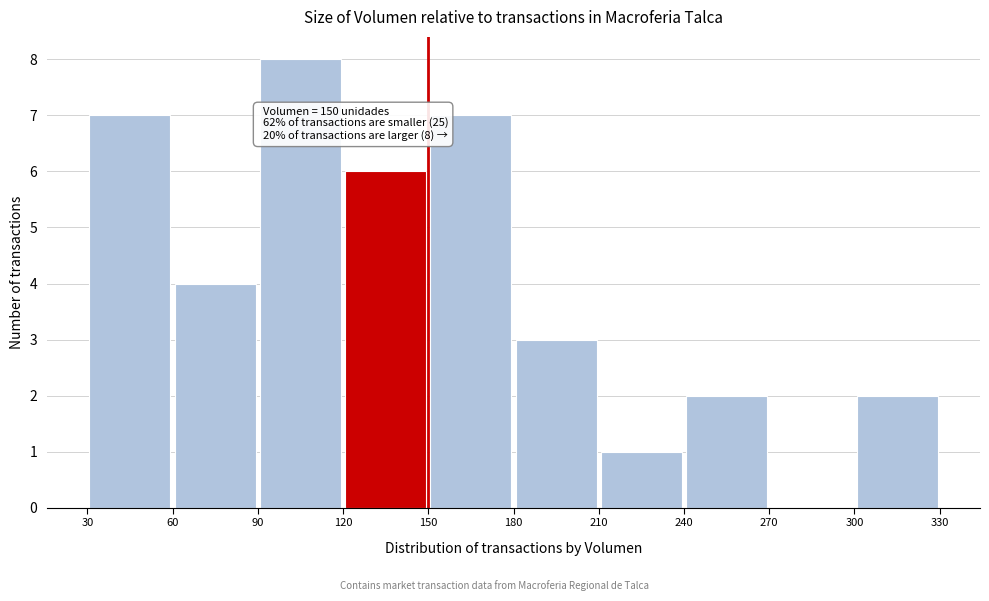

Which range on the x-axis has the tallest bar?

90 to 120